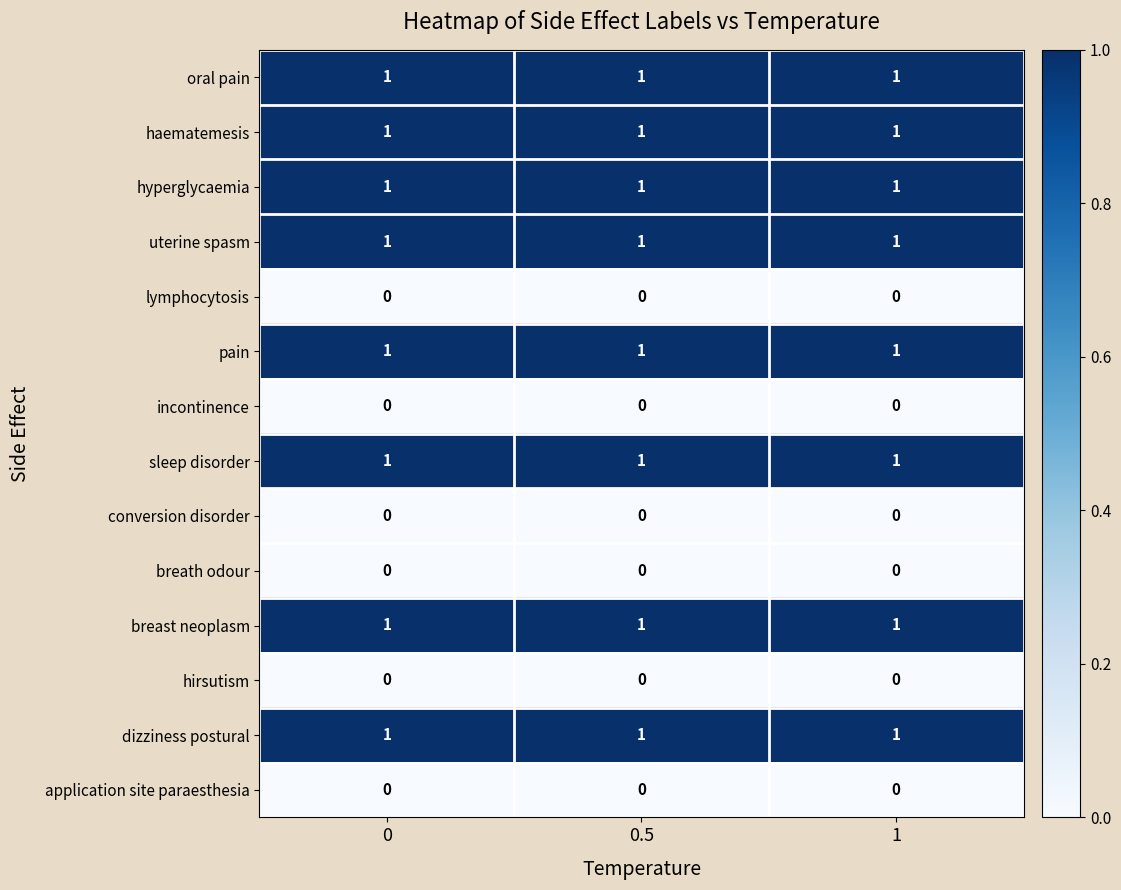

The sleep disorder series shows 1 at 1. True or false?

True